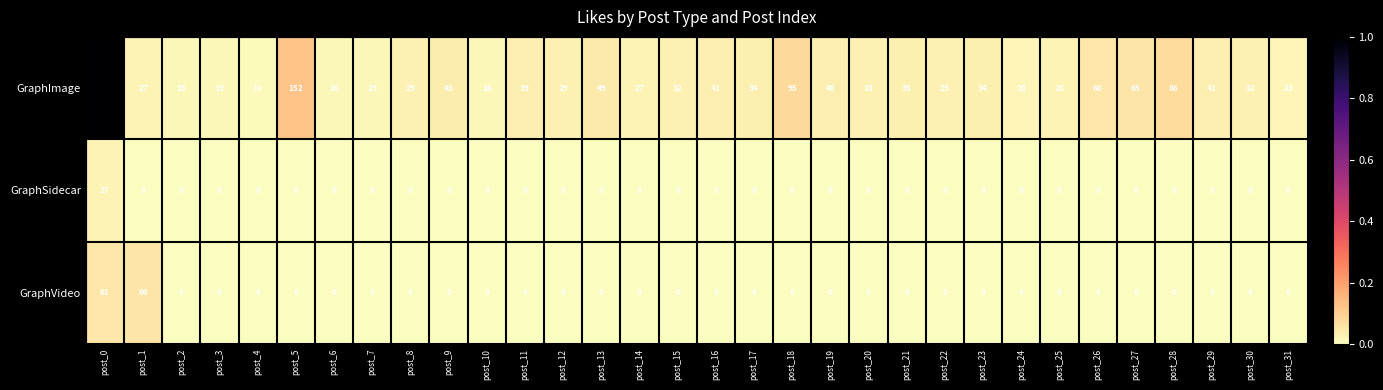

True or false: GraphImage has a value of 23 at post_31.

True